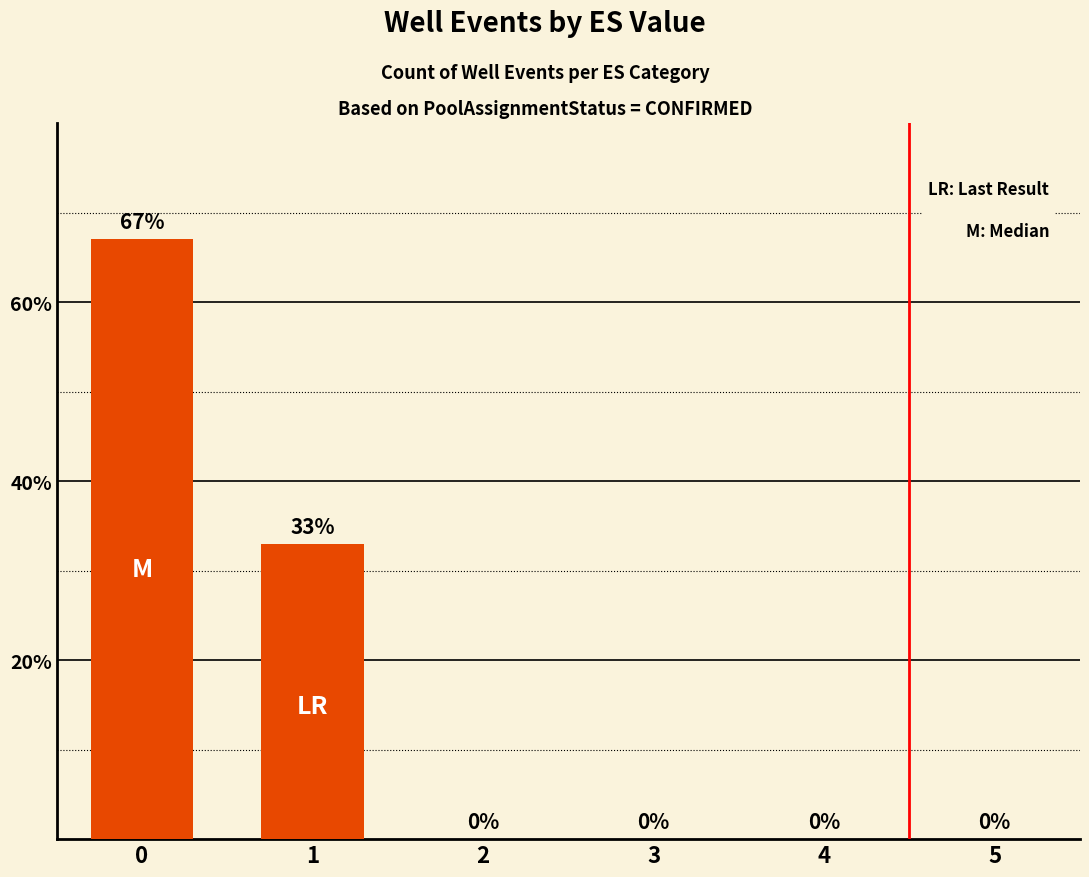

Does the chart contain stacked bars?

No